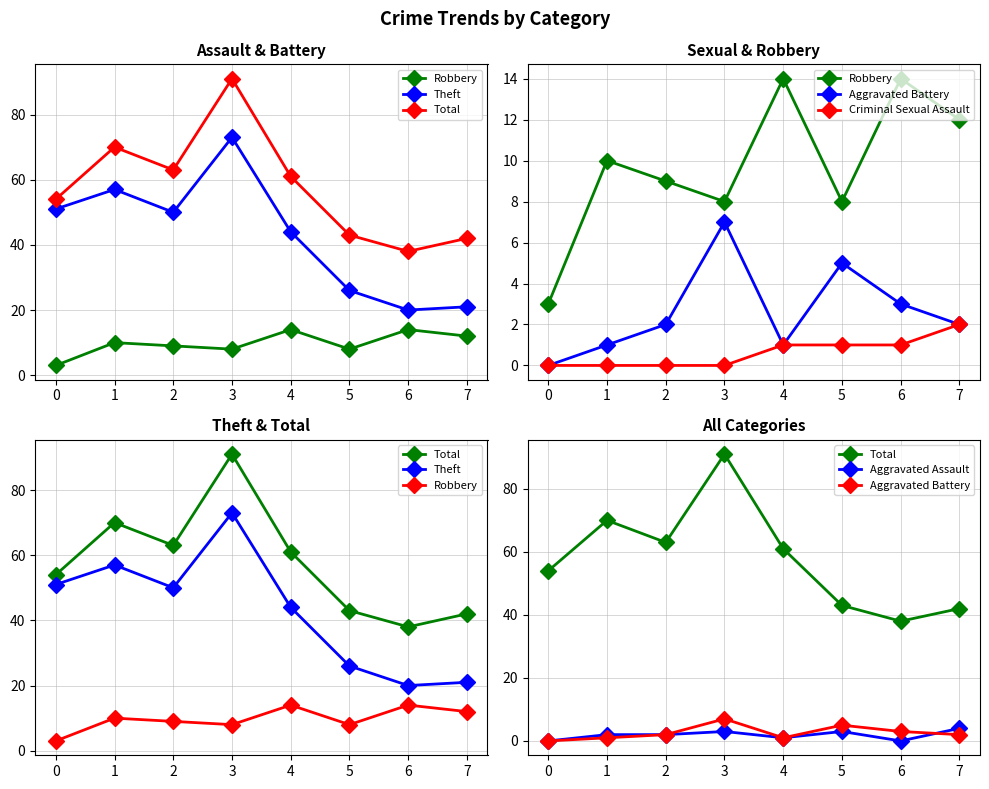

Where is Aggravated Battery nearest to the value 3?

6